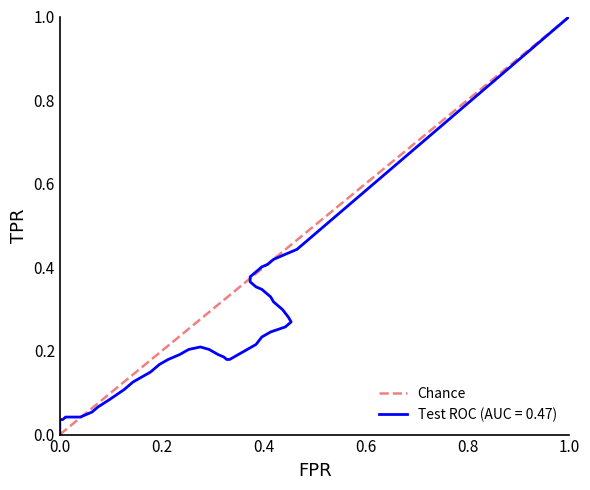

What is the maximum value shown in the chart?

1